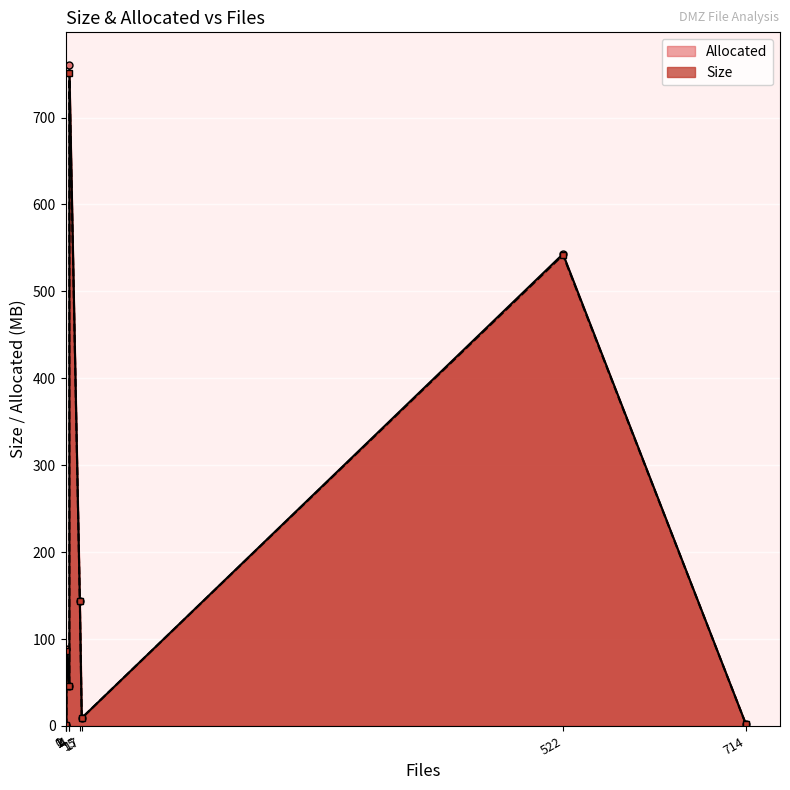

List the series in order of their overall mean, lowest first.

Size, Allocated